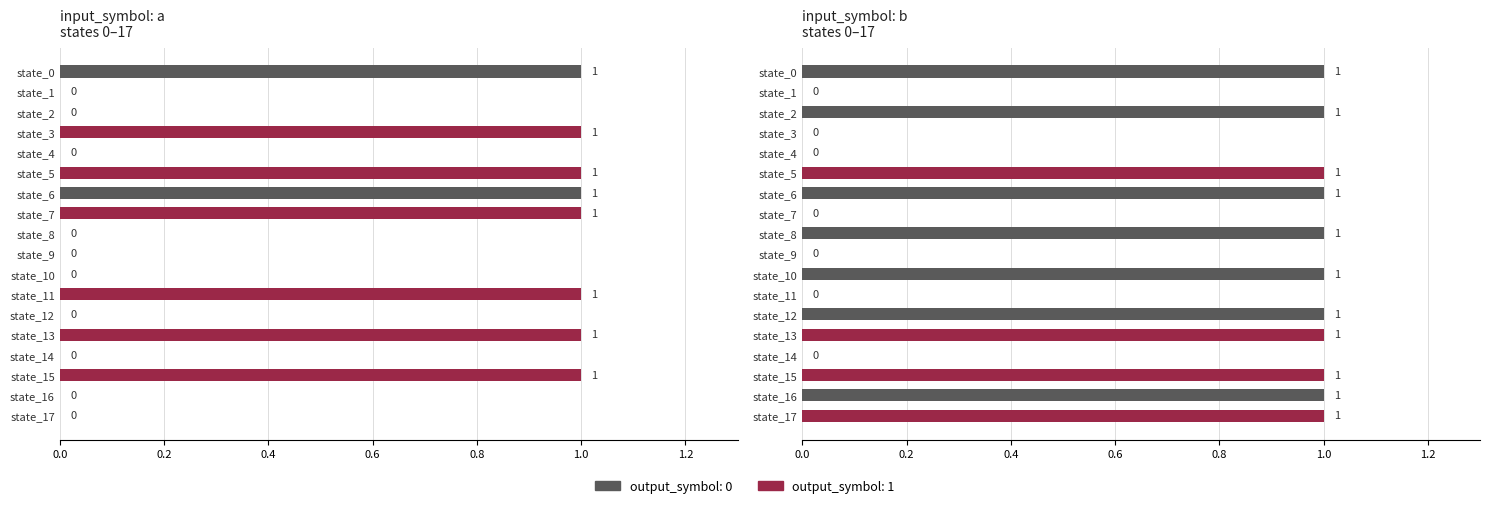

What is the sum of the input_b values at state_17 and state_7?

1